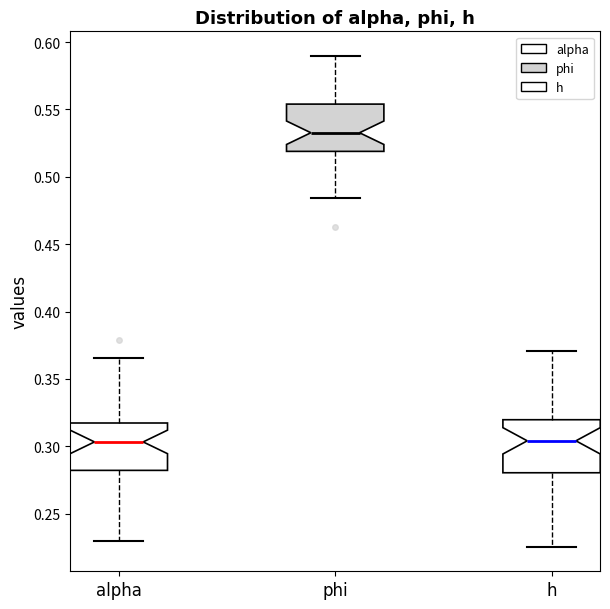

Reading left to right, read every box against the y-axis: the position of its median line, the range the box covers, and the ends of its whiskers. The values are not printed on the chart, so give them approximately, as read against the axis.

alpha: median 0.305, box 0.280 to 0.315, whiskers 0.230 to 0.365
phi: median 0.535, box 0.520 to 0.555, whiskers 0.485 to 0.590
h: median 0.305, box 0.280 to 0.320, whiskers 0.225 to 0.370